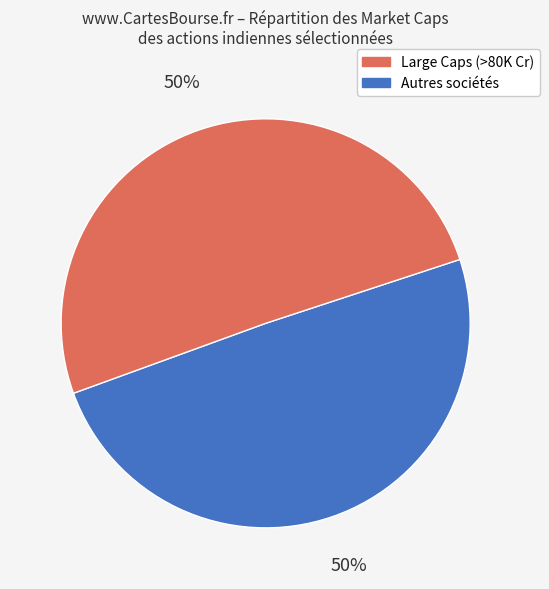

To the nearest percent, what is the average slice percentage?

50%